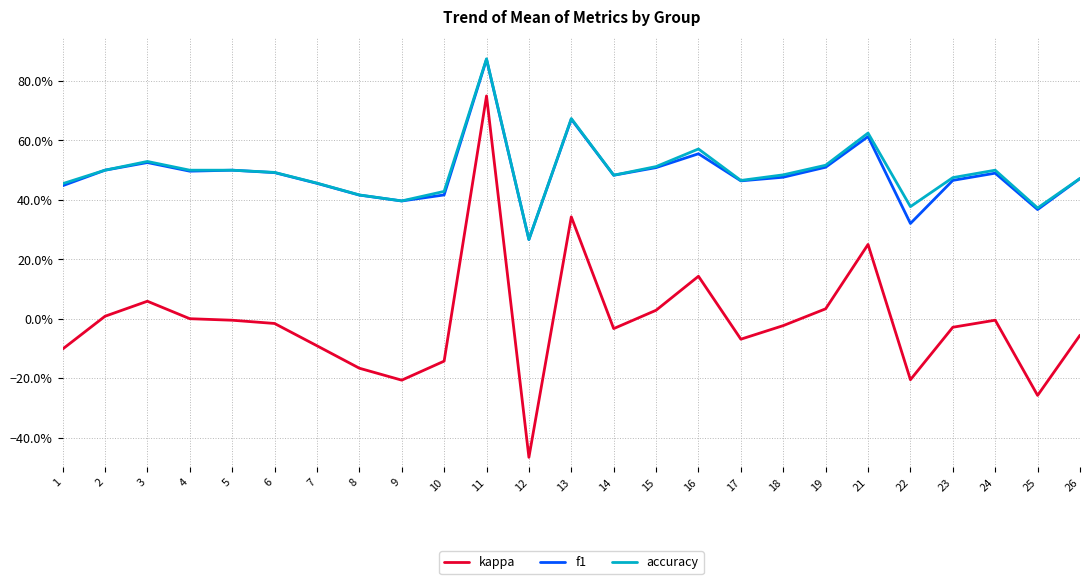

What are all the series names shown in the legend?

kappa, f1, accuracy